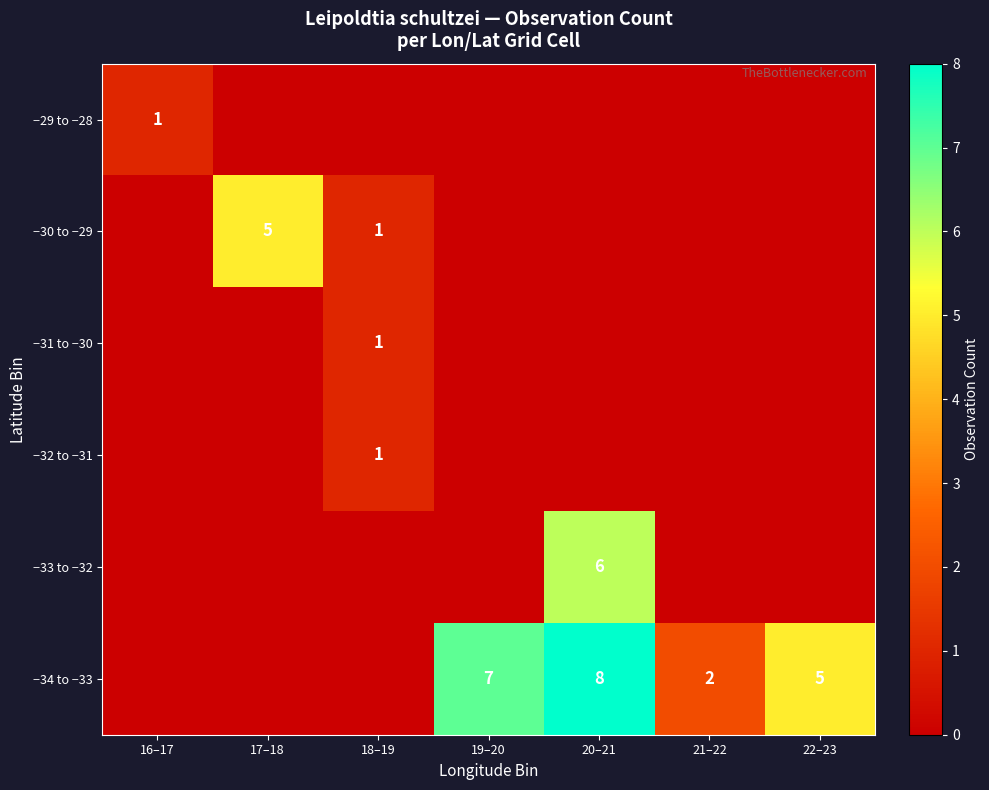

The −34 to −33 series shows 11 at 19–20. True or false?

False